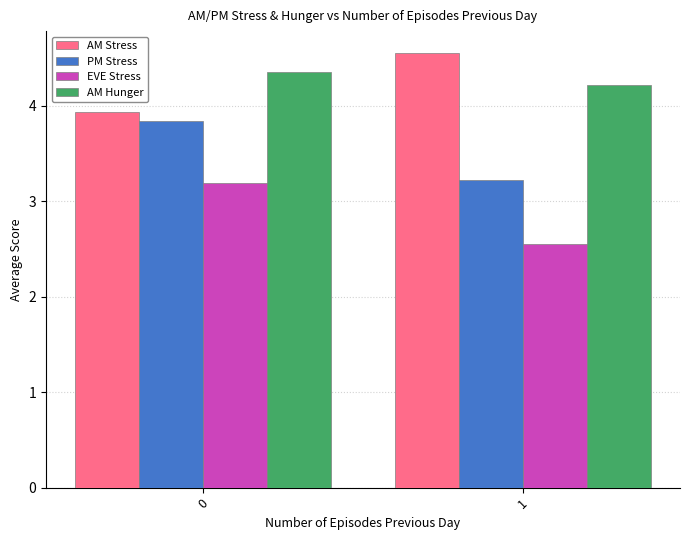

Read the AM Stress value at 1.

4.6